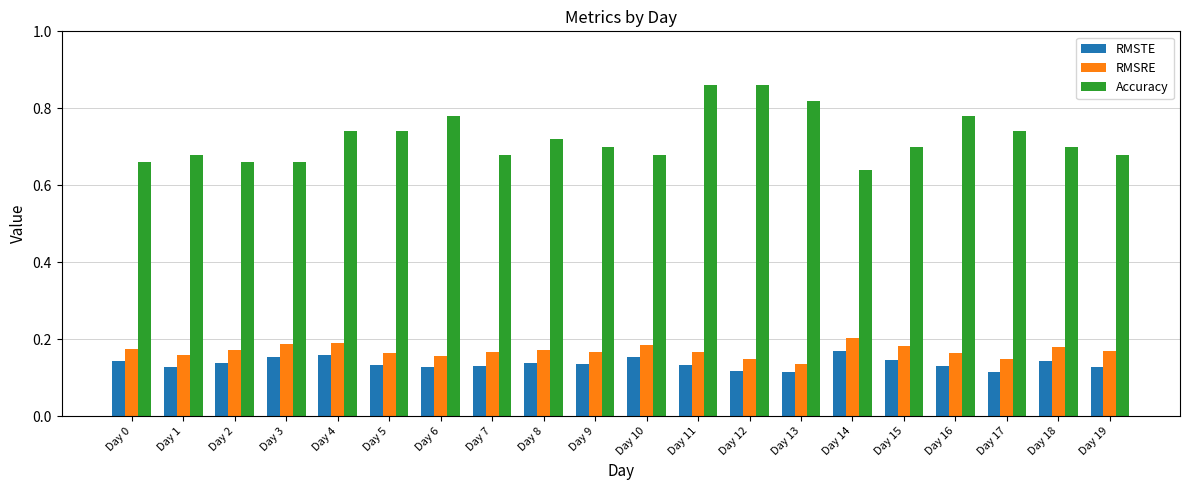

What is the sum of all RMSTE values?

2.7